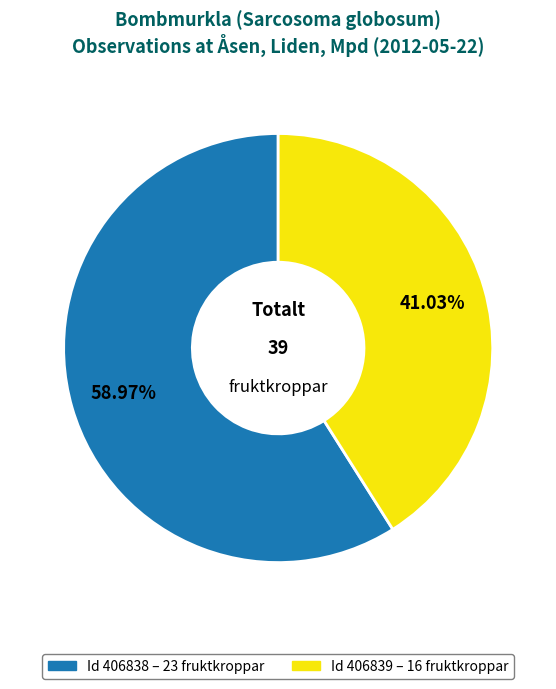

Is there a majority slice in this chart?

Yes